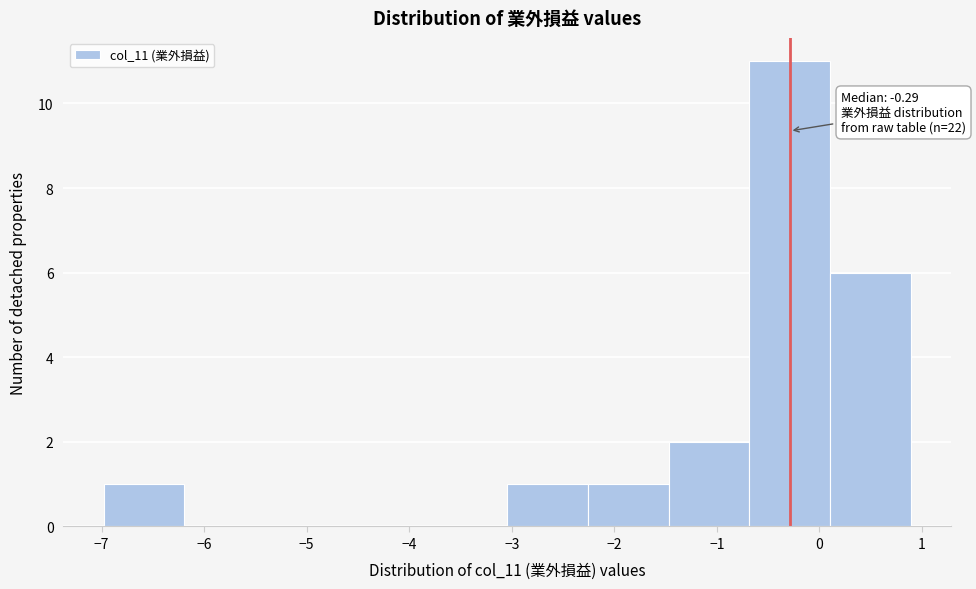

Over which range of the x-axis is the bar tallest?

-0.7 to 0.1